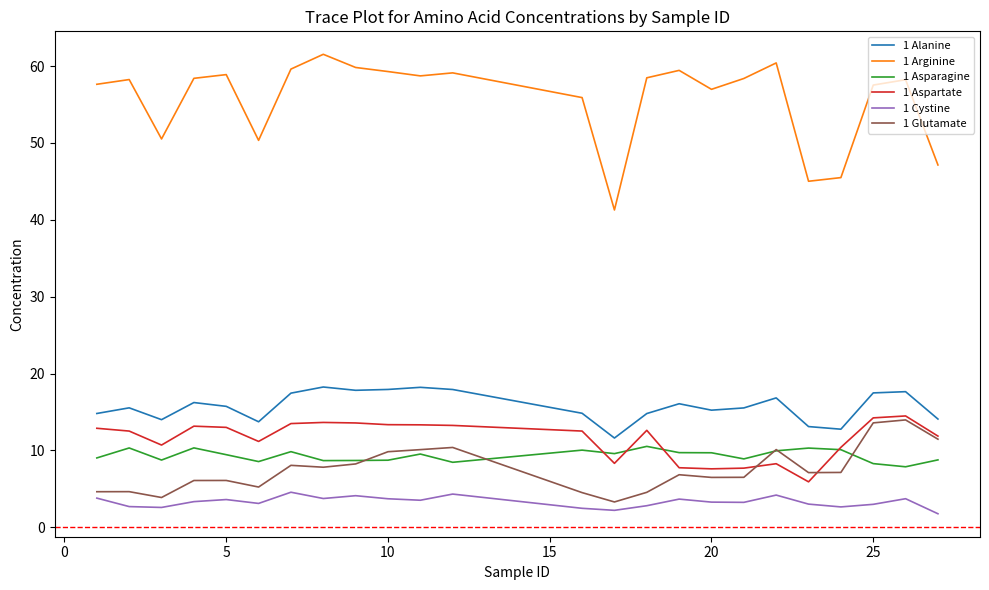

Which series has the largest total across all categories?

1 Arginine